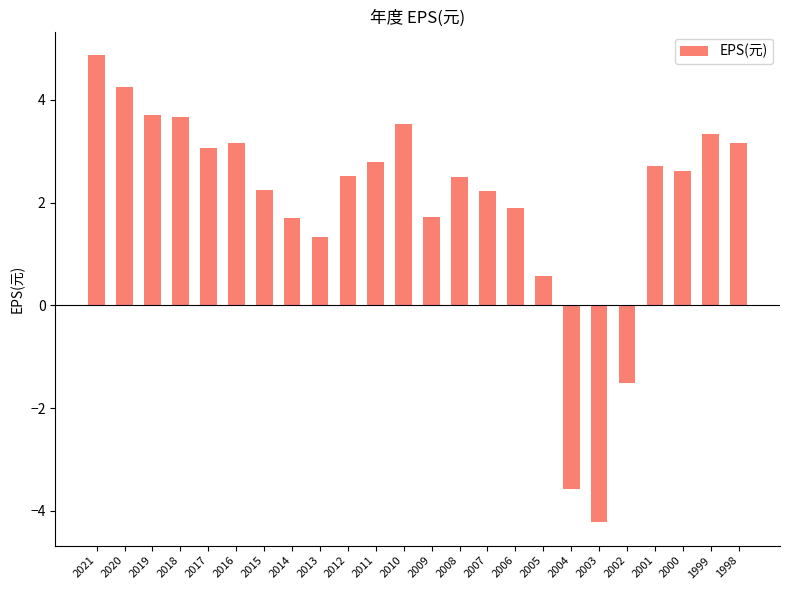

What is the difference between the maximum and minimum values?

9.1